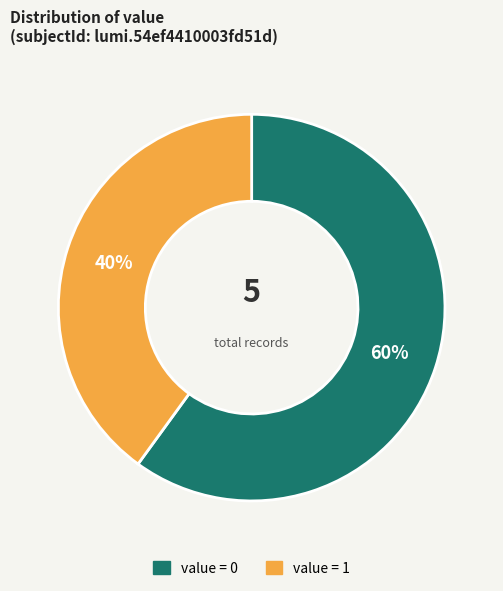

Approximately how many times larger is the value at value = 1 compared to value = 0?

0.7